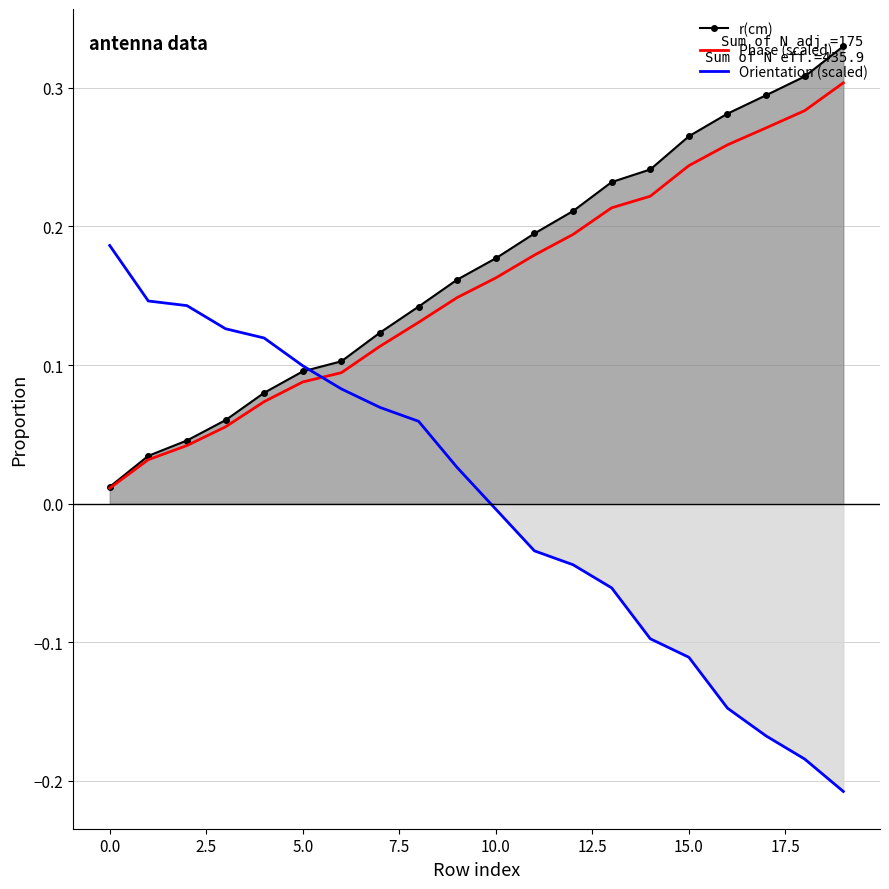

True or false: Orientation (scaled) has a value of -0.0 at 11.

False